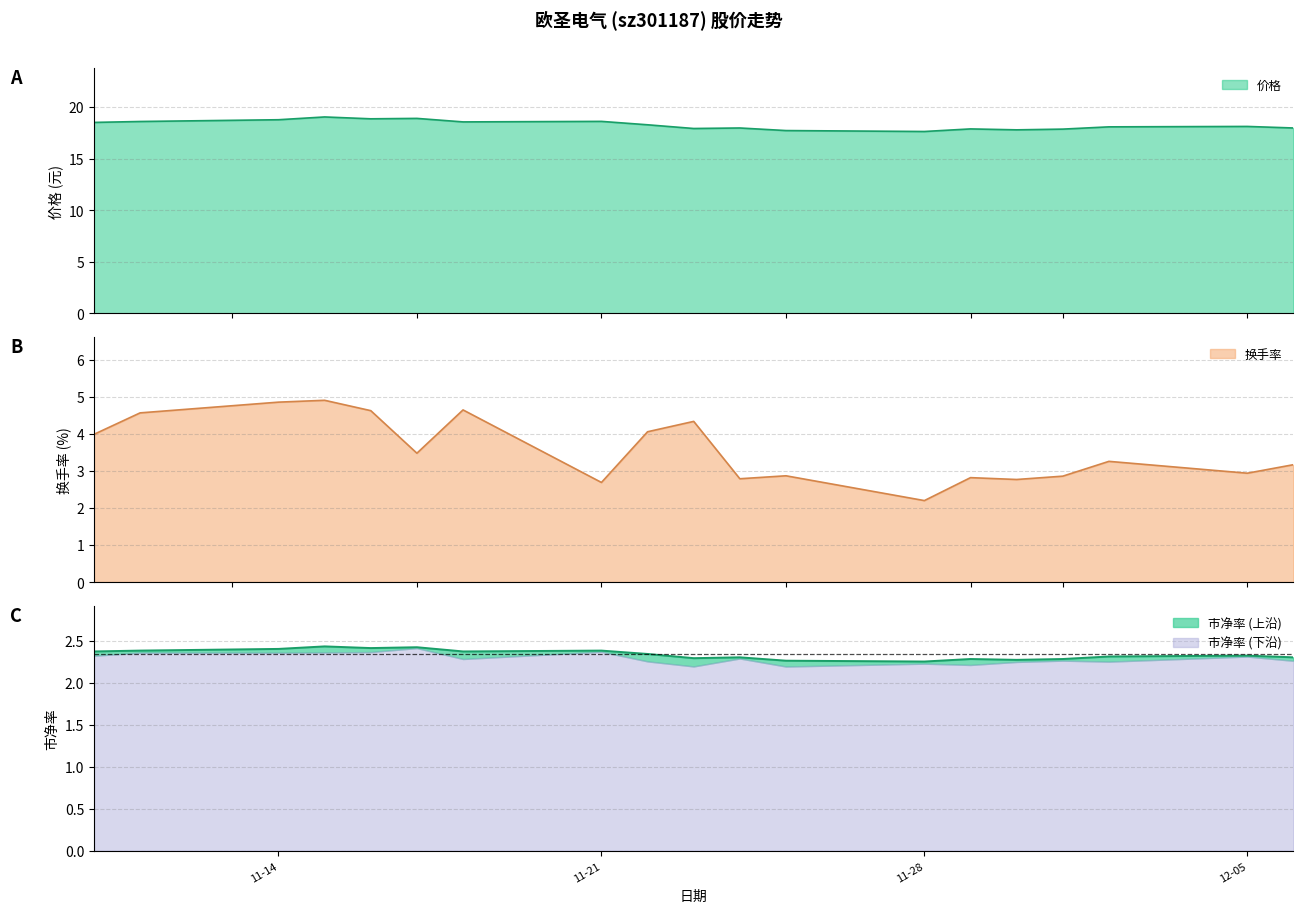

Which series ends up on top after the final intersection of 换手率 and 市净率?

换手率